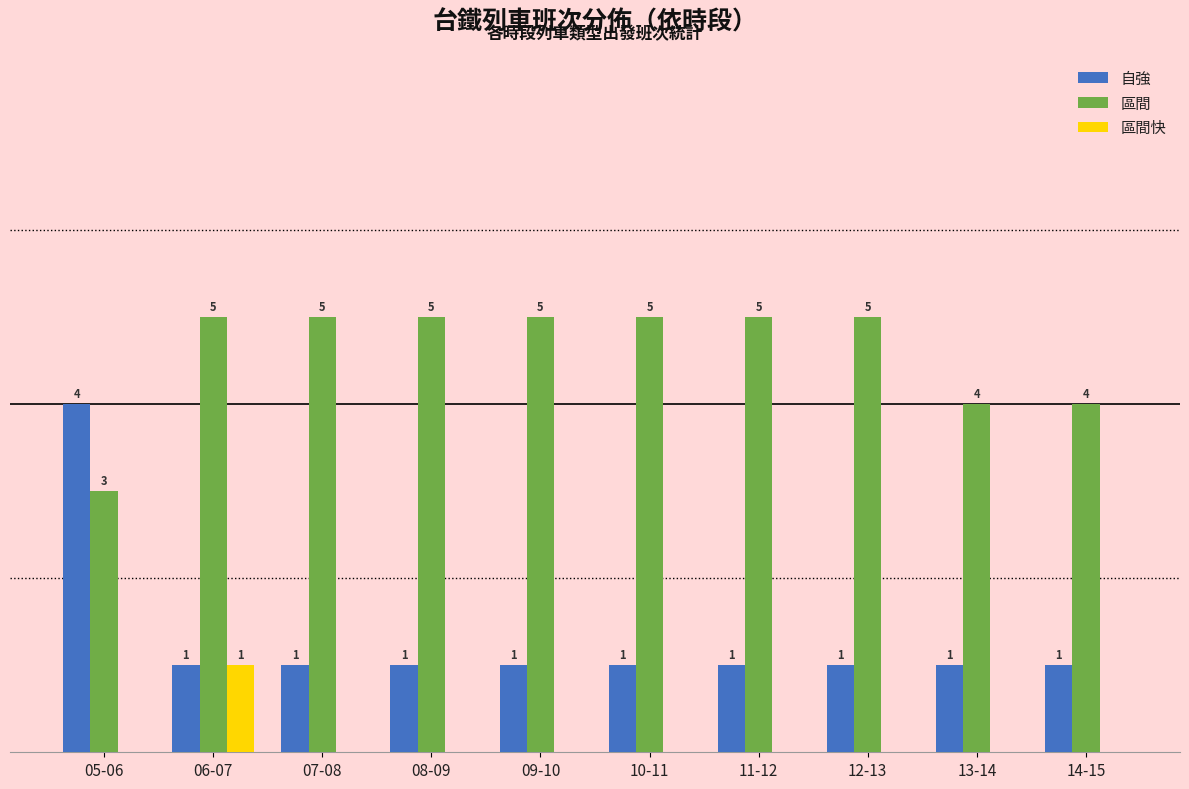

Which series has the largest total across all categories?

區間